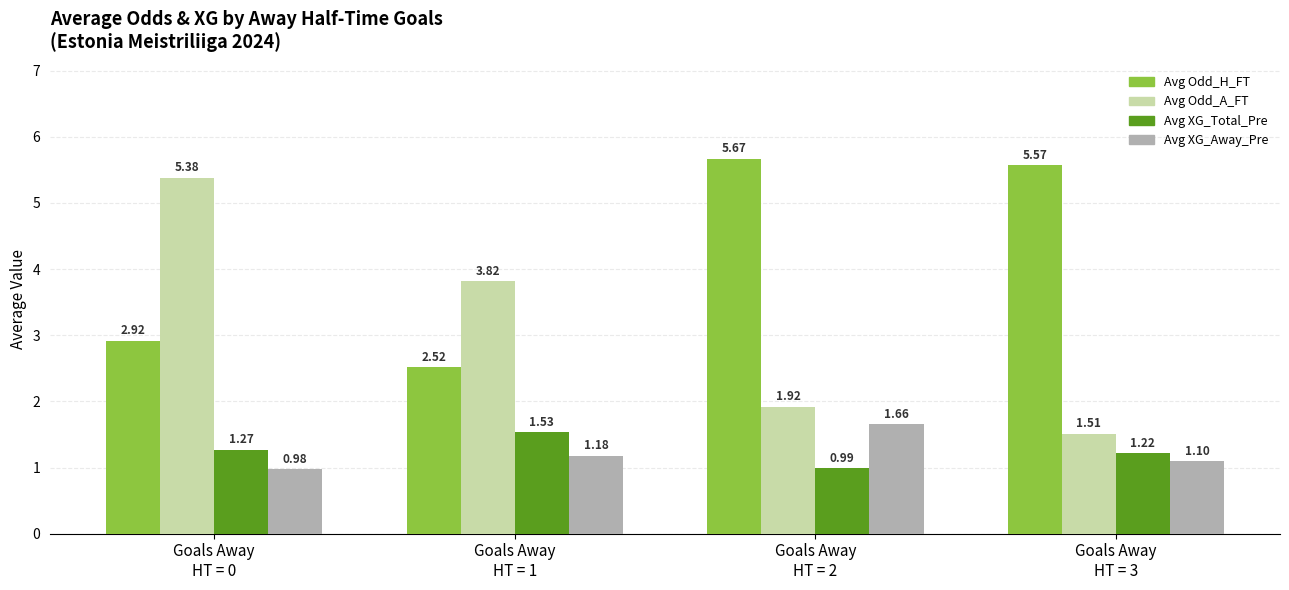

How many categories are shown in the chart?

4